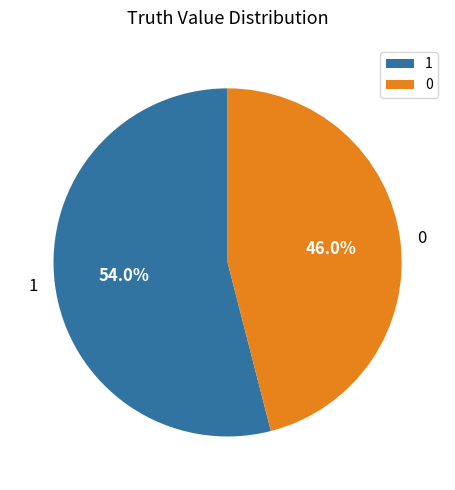

The 0 slice represents 46% of the pie. True or false?

True